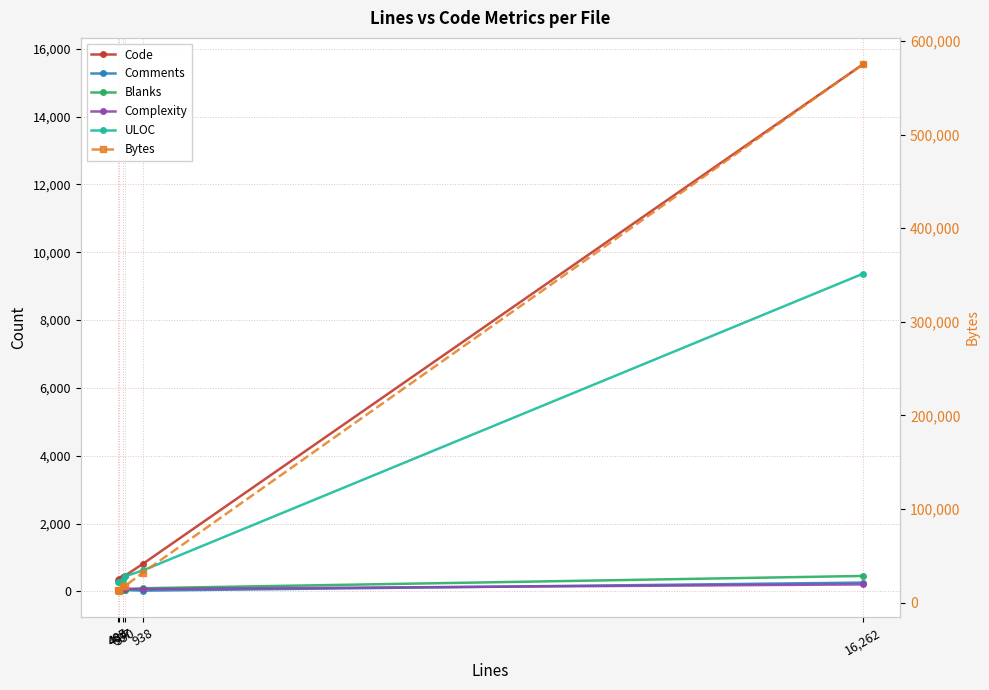

At 16,262, list the series in order from largest to smallest.

Bytes, Code, ULOC, Blanks, Comments, Complexity